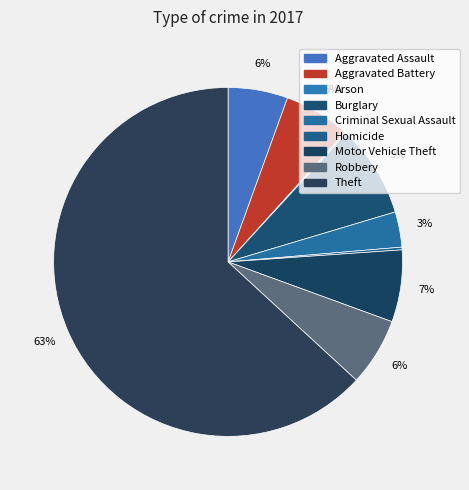

How much of the chart is everything except Aggravated Assault?

94.5%